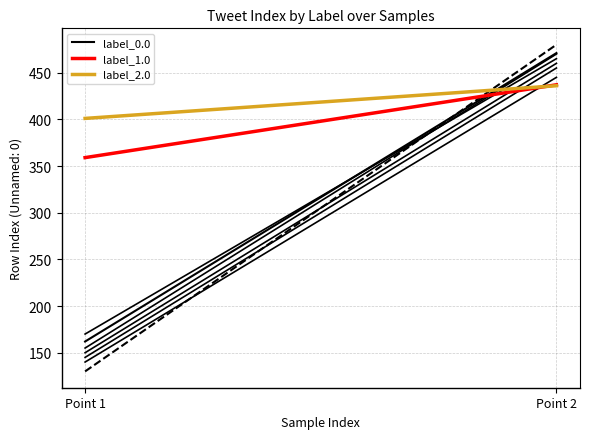

What are all the series names shown in the legend?

label_0.0, label_1.0, label_2.0